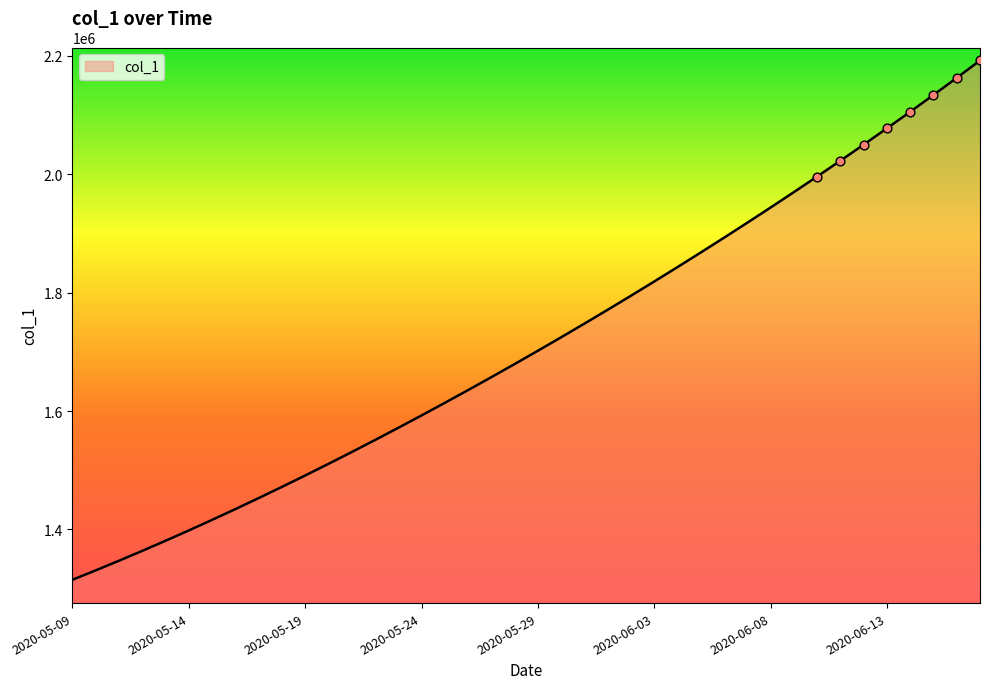

What is the maximum value shown in the chart?

2192188.5